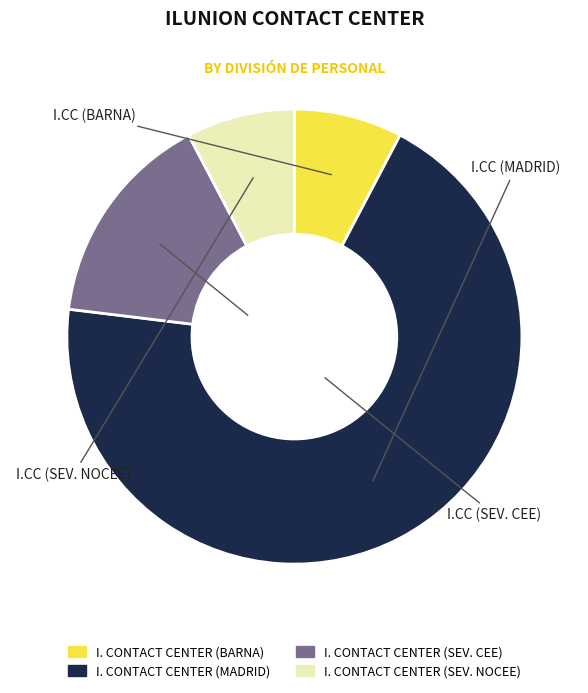

Does I. CONTACT CENTER (MADRID) represent more than half of the total?

Yes